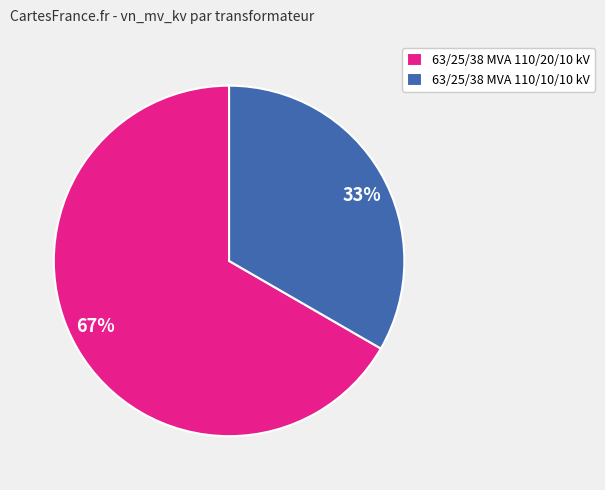

To the nearest percent, what portion does 63/25/38 MVA 110/10/10 kV represent?

33%